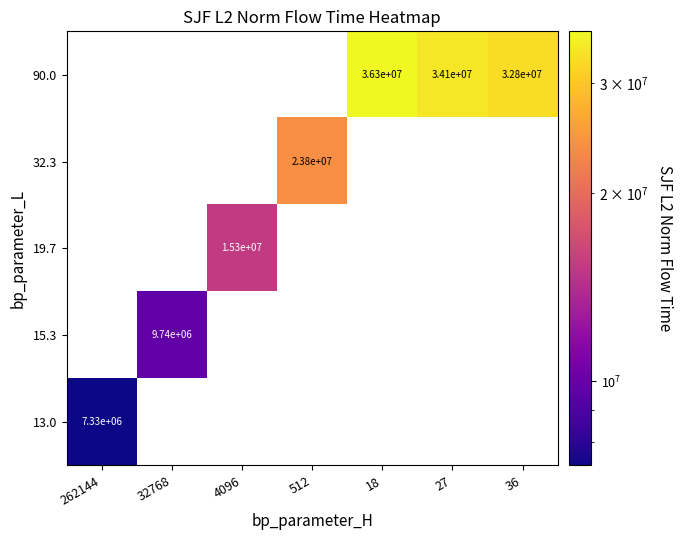

What is the minimum value shown in the chart?

7334859.9